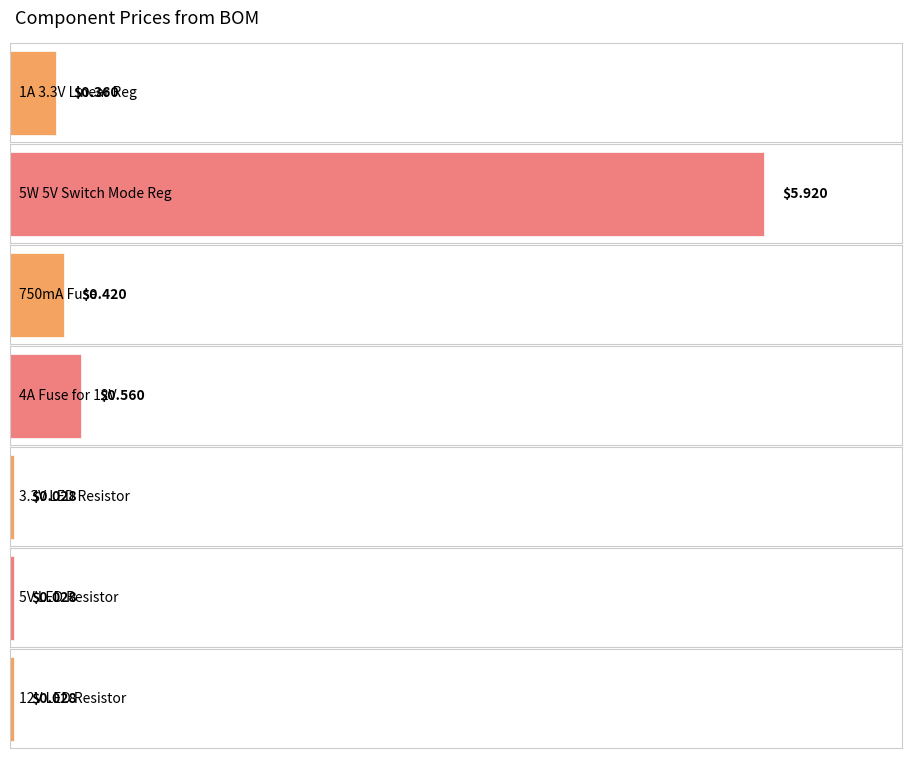

Where is the data nearest to the value 2?

4A Fuse for 12V